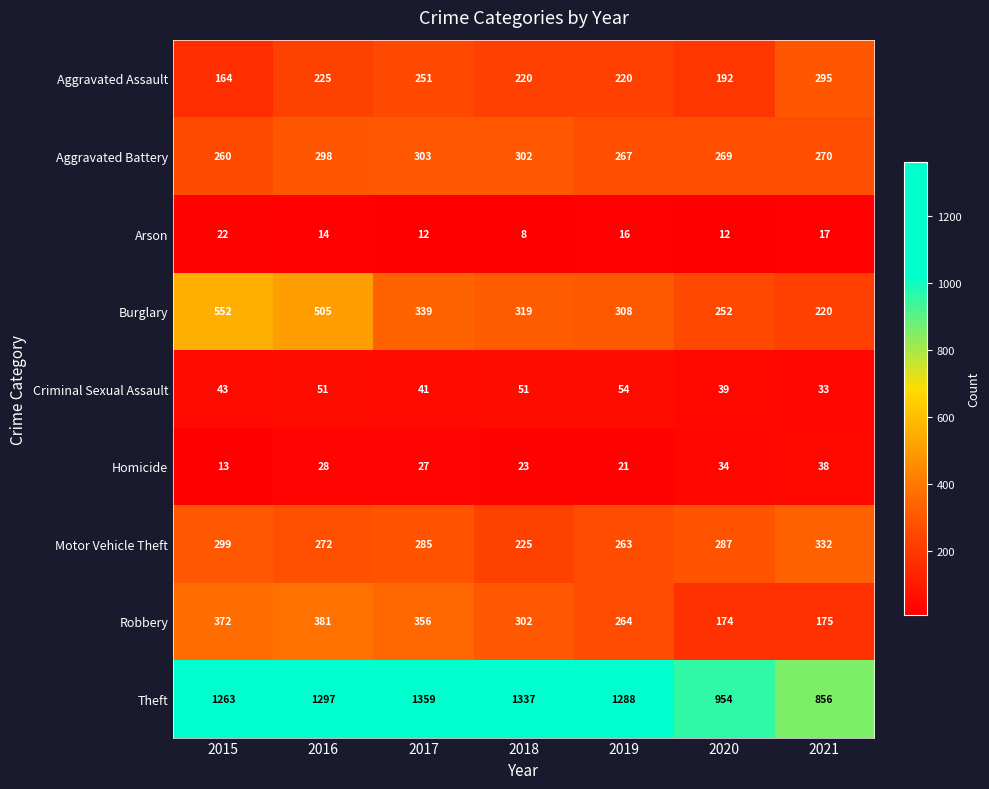

Count the number of categories in the chart.

7